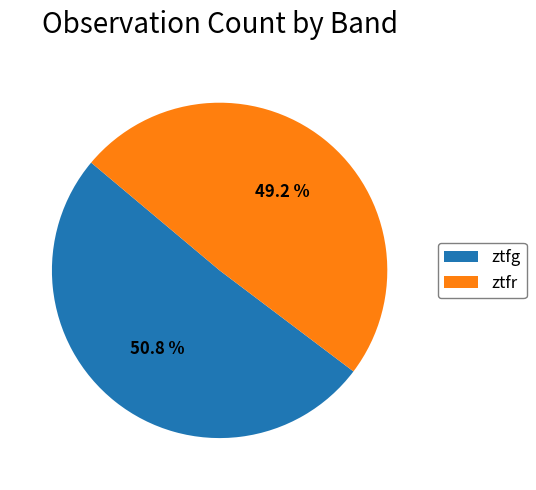

Between ztfg and ztfr, which is larger?

ztfg